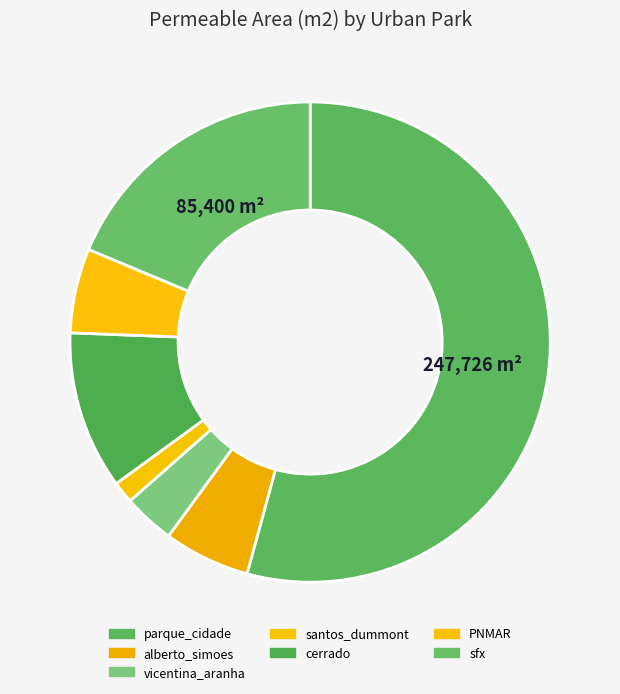

How many slices are in this pie chart?

7